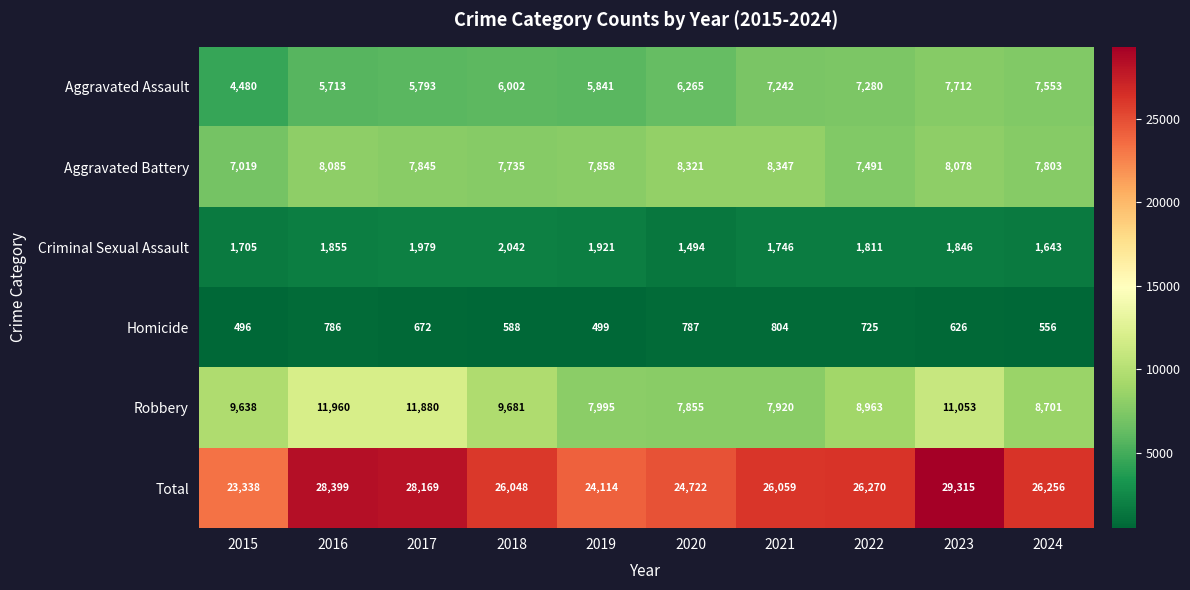

What is the difference between the highest and lowest values at 2021?

25255